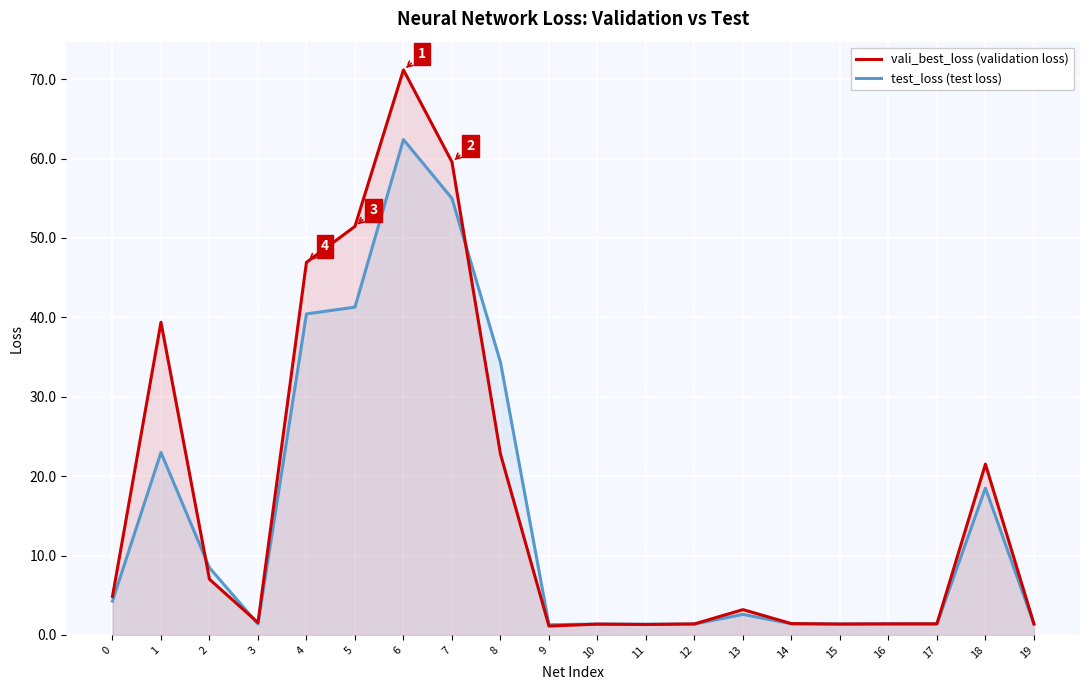

Read the vali_best_loss (validation loss) value at 2.

7.0